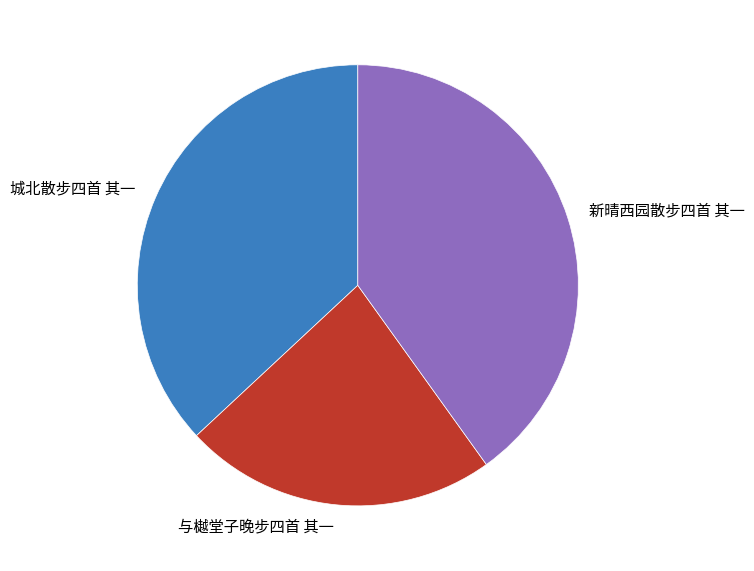

Which slice is the largest?

新晴西园散步四首 其一